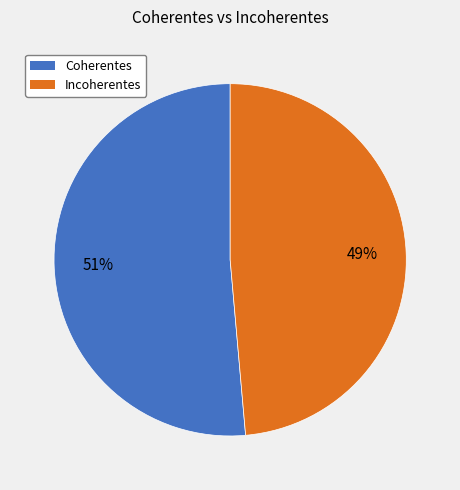

Which slice represents more than half of the pie?

Coherentes